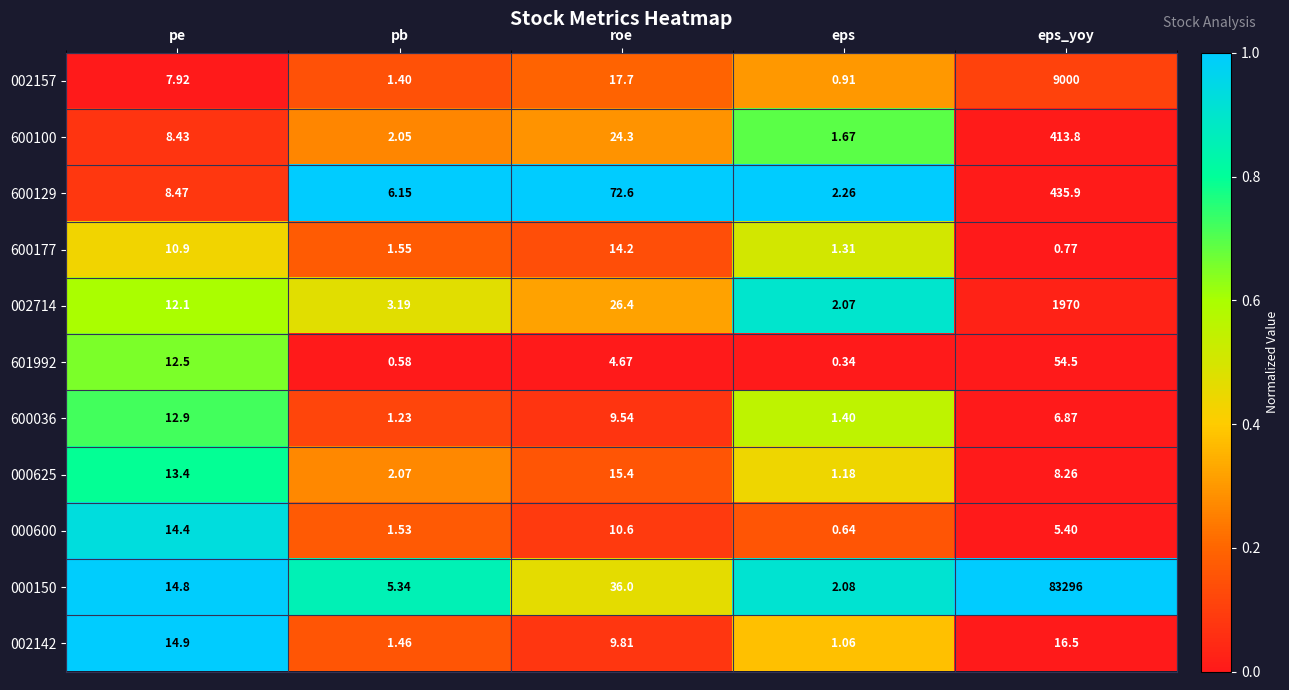

What is the difference between the highest and lowest values at eps_yoy?

83295.2